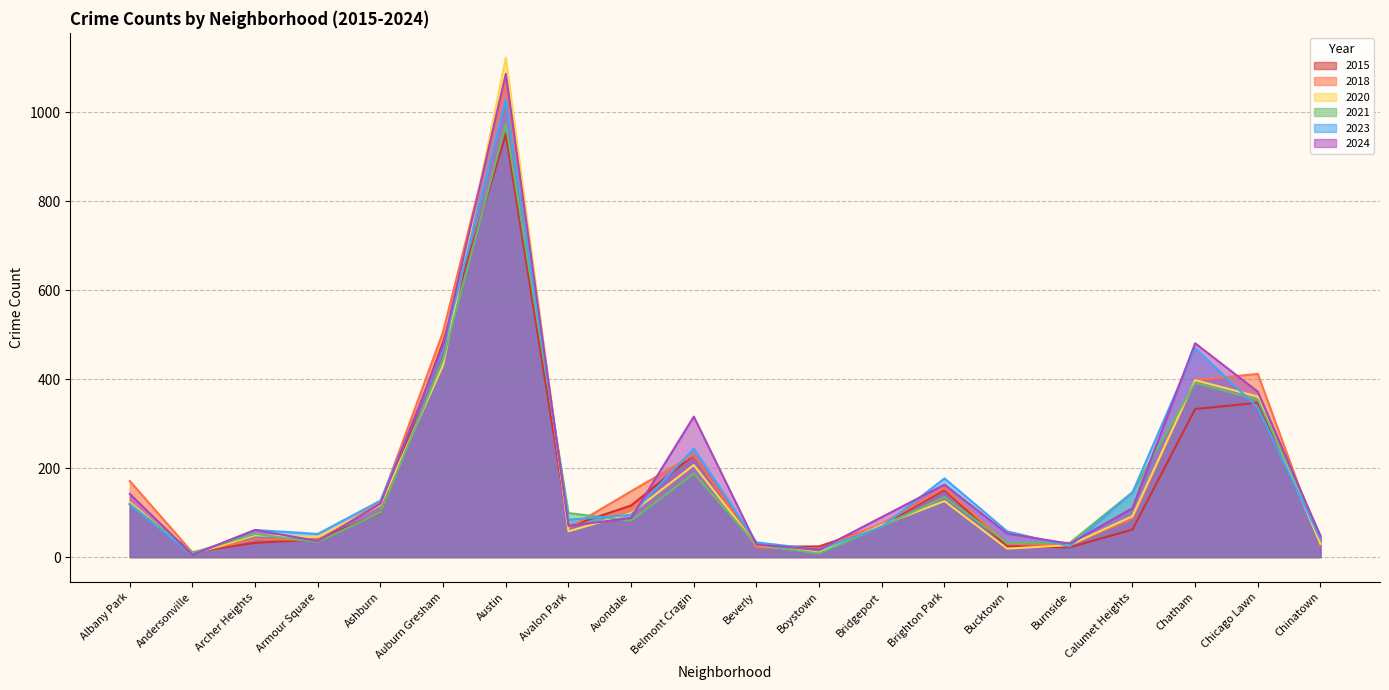

True or false: 2018 and 2020 intersect in this chart.

True